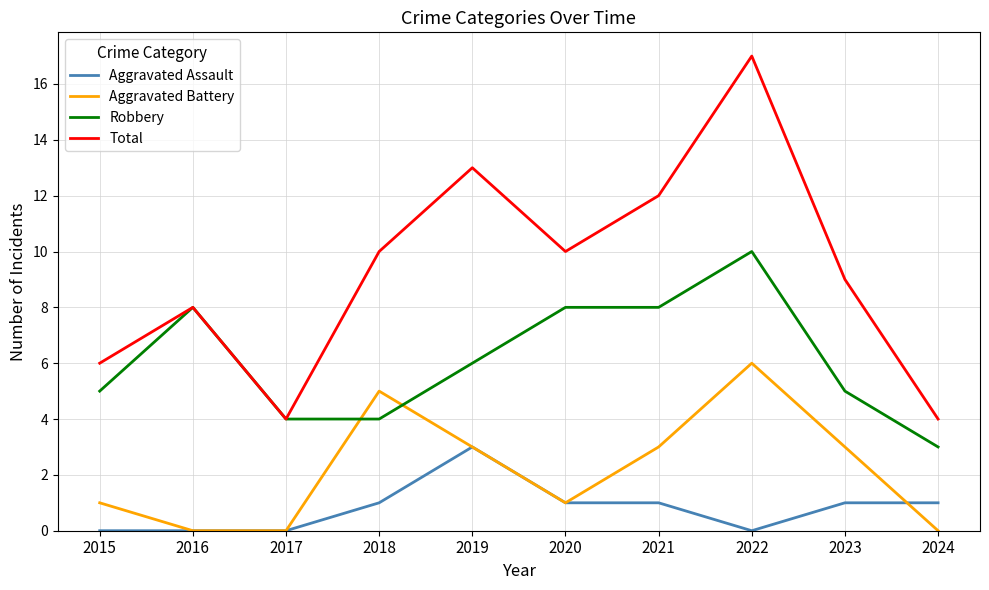

Reading left to right, list all the values displayed in this chart.

Aggravated Assault: 0	0	0	1	3	1	1	0	1	1
Aggravated Battery: 1	0	0	5	3	1	3	6	3	0
Robbery: 5	8	4	4	6	8	8	10	5	3
Total: 6	8	4	10	13	10	12	17	9	4